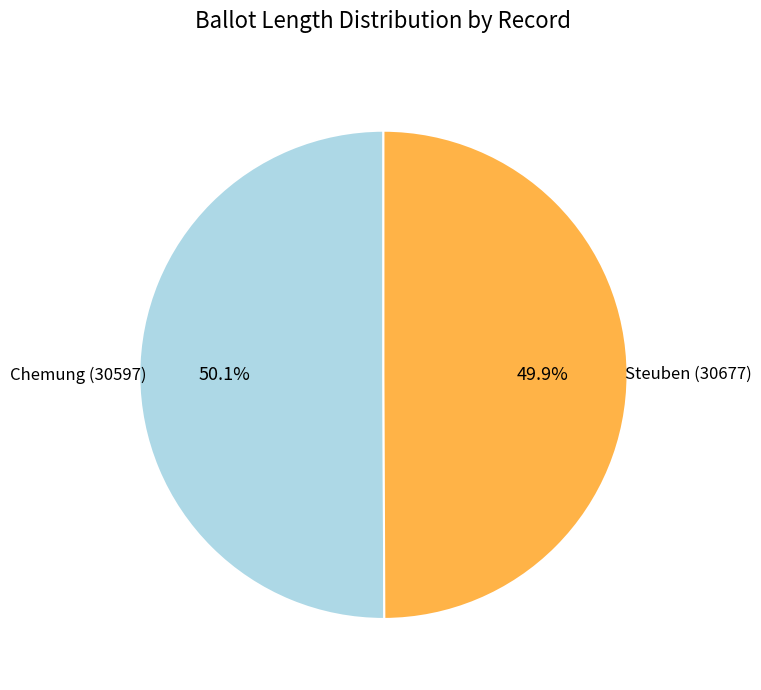

How many slices are in this pie chart?

2